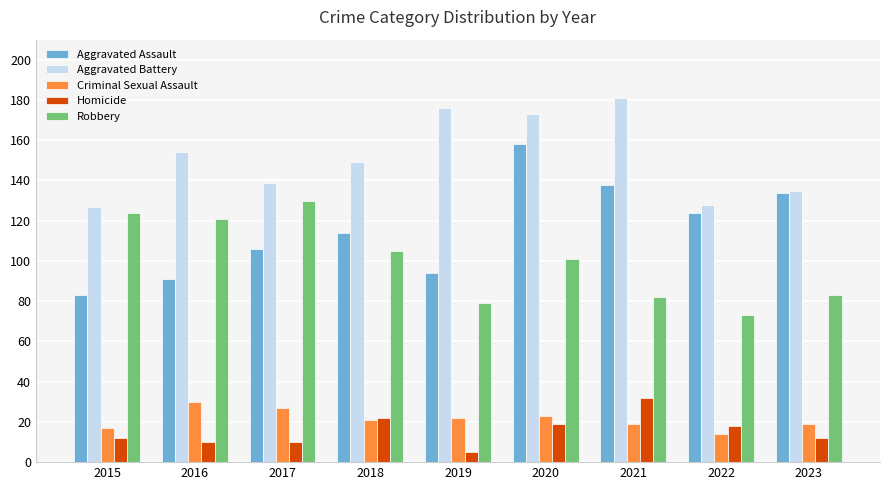

What are all the series names shown in the legend?

Aggravated Assault, Aggravated Battery, Criminal Sexual Assault, Homicide, Robbery